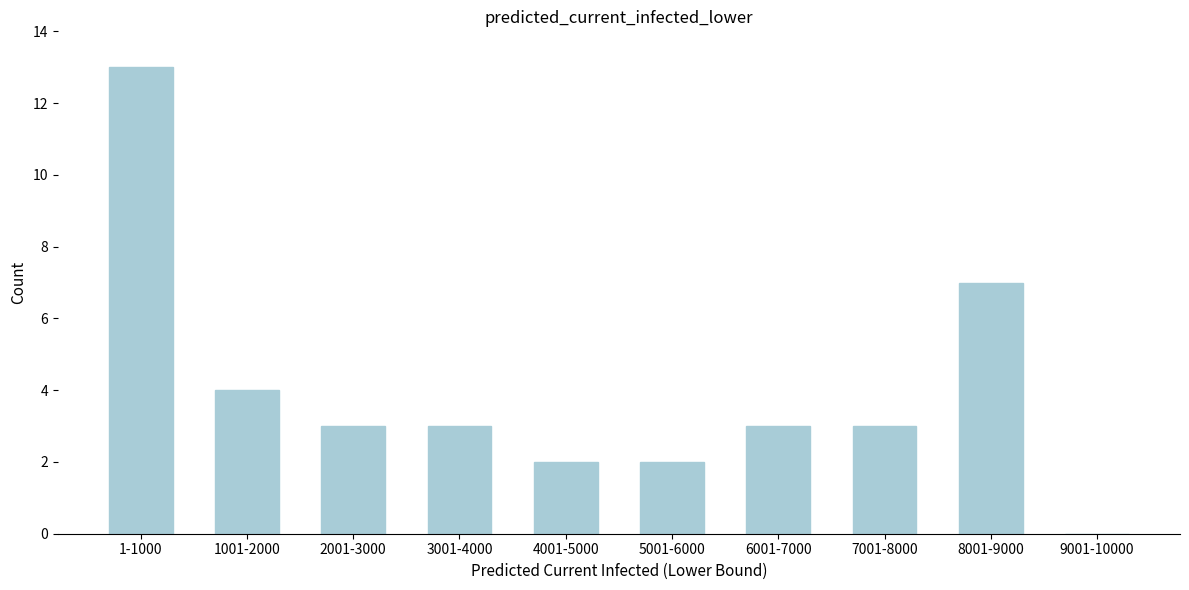

Reading left to right, list all the values displayed in this chart.

1-1000=13	1001-2000=4	2001-3000=3	3001-4000=3	4001-5000=2	5001-6000=2	6001-7000=3	7001-8000=3	8001-9000=7	9001-10000=0